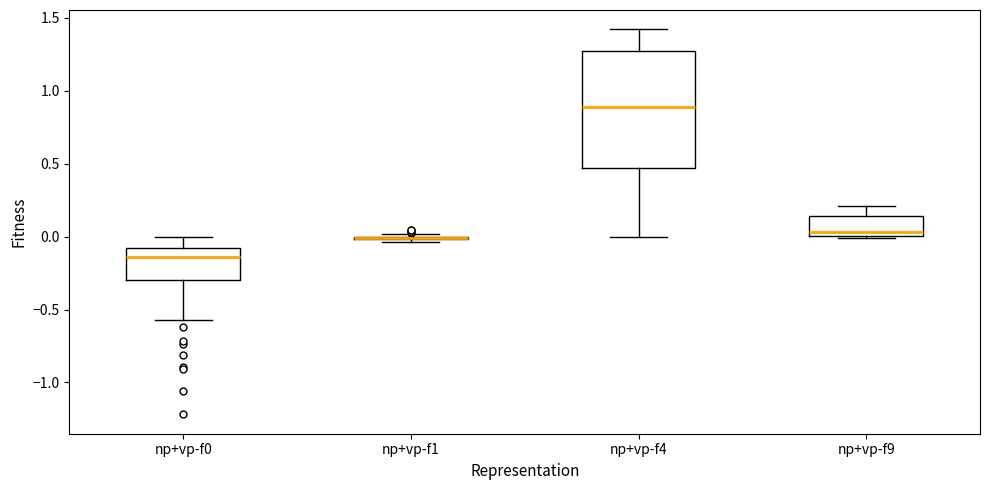

Reading left to right, transcribe this box plot: for each box, give where its median line is, the range the box spans, and where its two whiskers end, as read against the y-axis. The values are not printed on the chart, so give them approximately, as read against the axis.

np+vp-f0: median -0.15, box -0.30 to -0.10, whiskers -0.55 to 0.00
np+vp-f1: box collapsed to a line at 0.00, whiskers -0.05 to 0.00
np+vp-f4: median 0.90, box 0.45 to 1.25, whiskers 0.00 to 1.40
np+vp-f9: median 0.05, box 0.00 to 0.15, whiskers 0.00 to 0.20